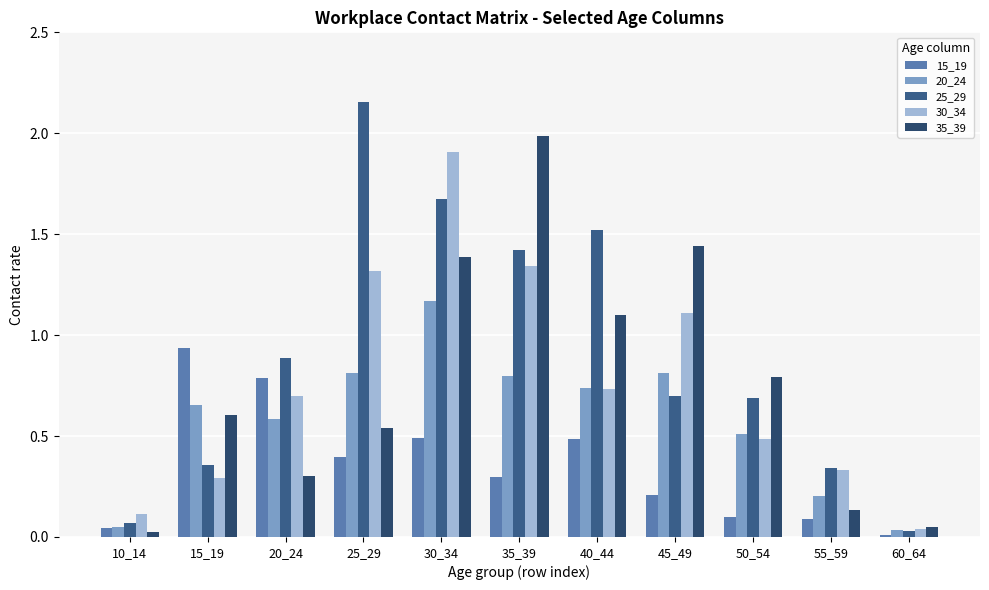

Is it true that 25_29 equals 1.5 at 40_44?

True